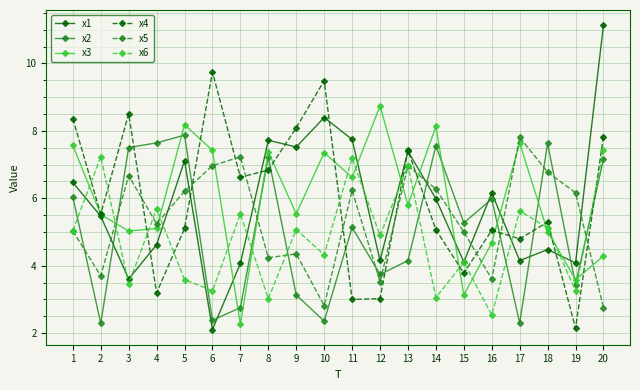

What is the total value across all series at 15?

25.4